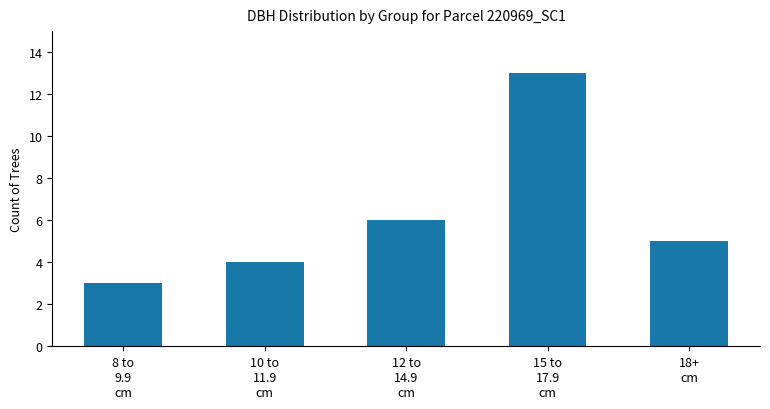

The chart shows a value of 13 at 15 to
17.9
cm. True or false?

True